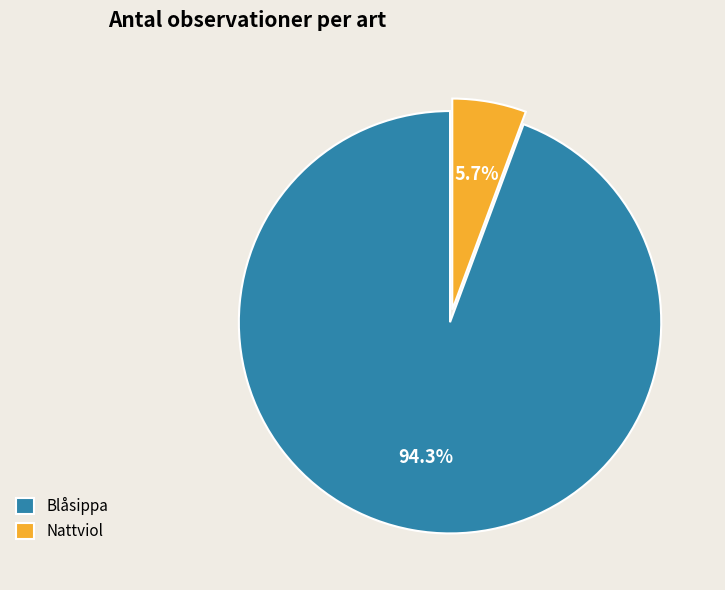

The Blåsippa slice represents 99% of the pie. True or false?

False